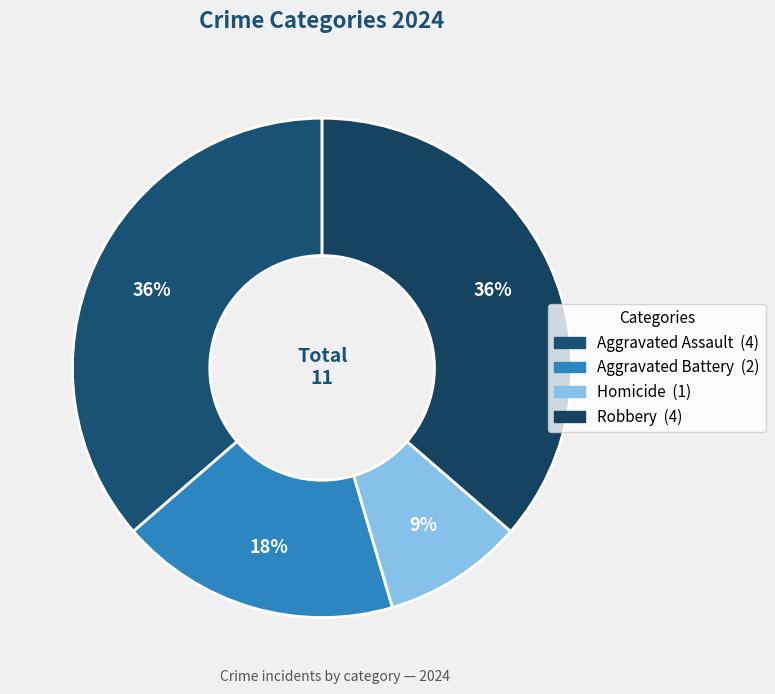

How many slices are in this pie chart?

4